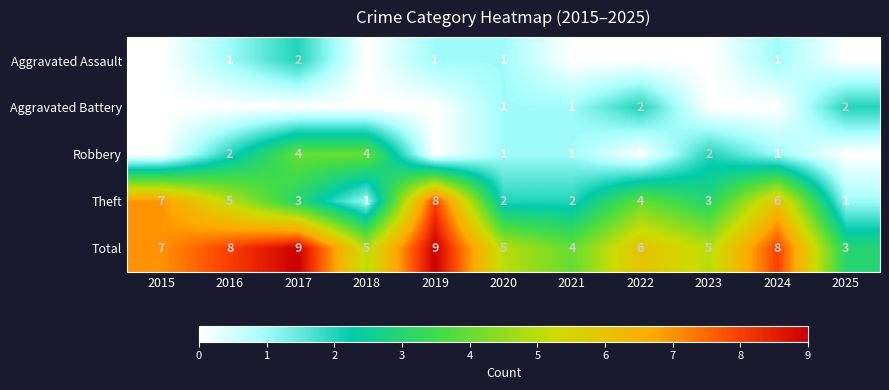

What is the total value across all series at 2016?

16